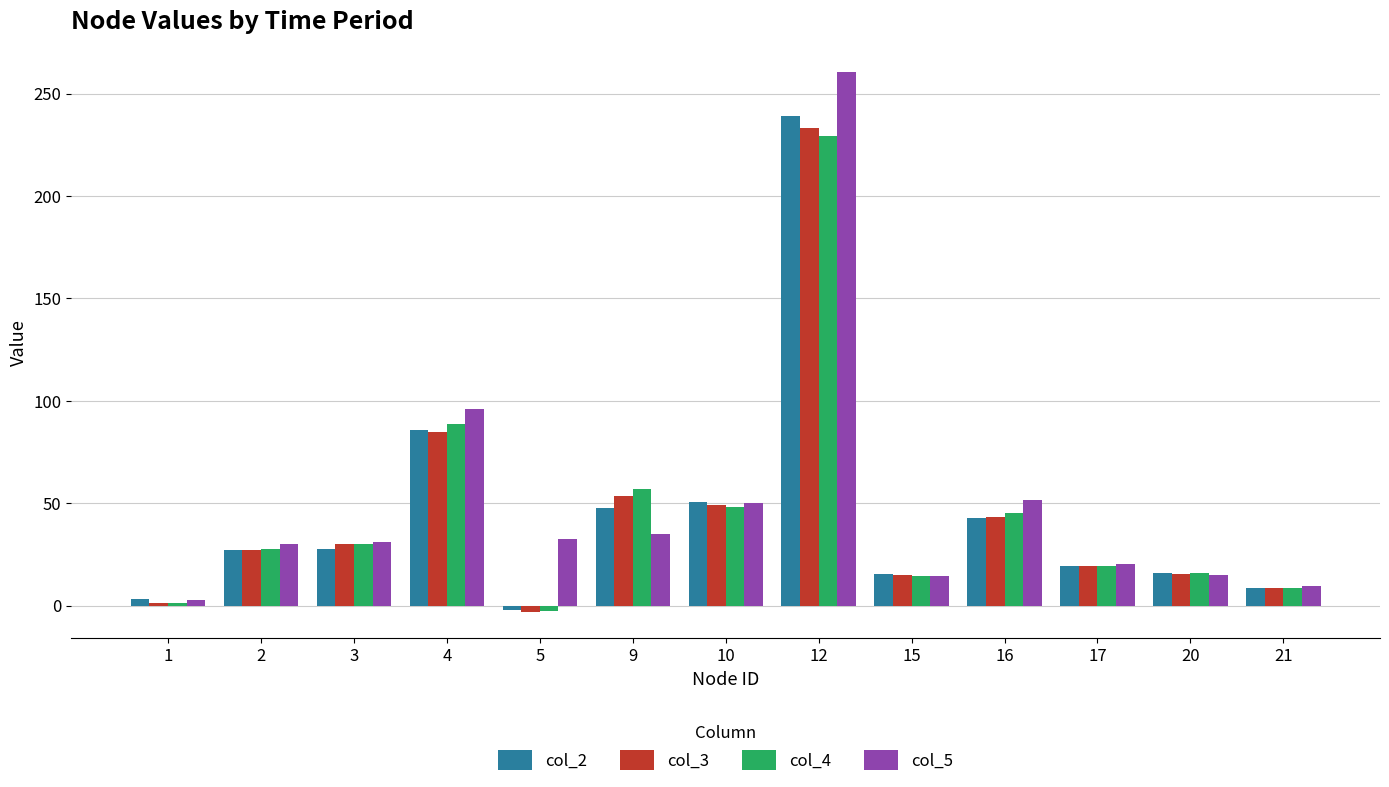

How many values in col_2 are below zero?

1